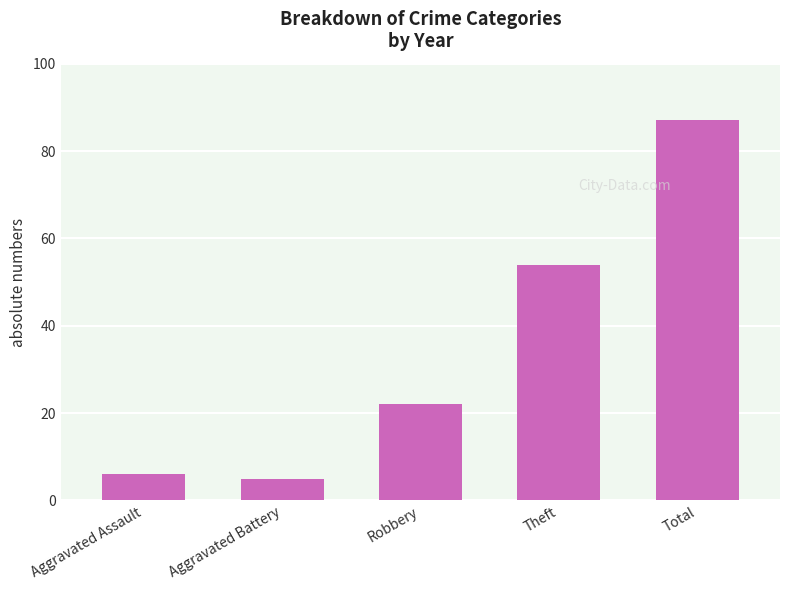

At which category does the chart reach its peak across all series?

Total